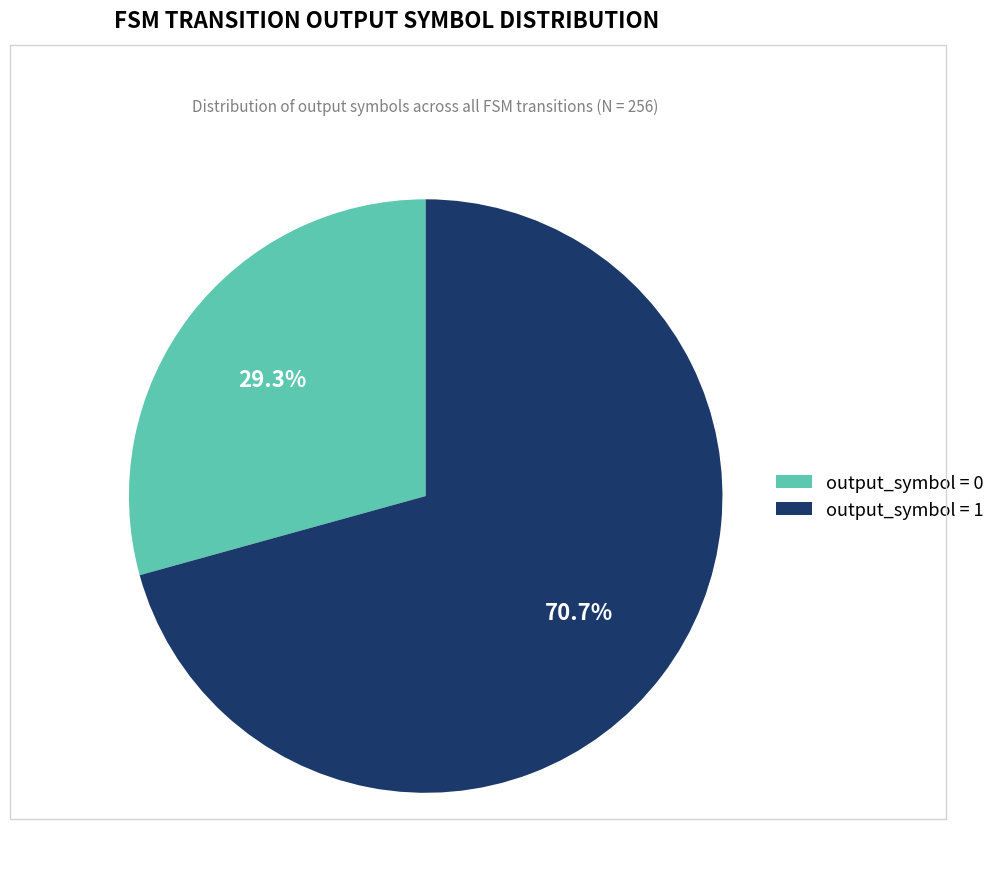

What is the largest slice in the pie chart?

output_symbol = 1